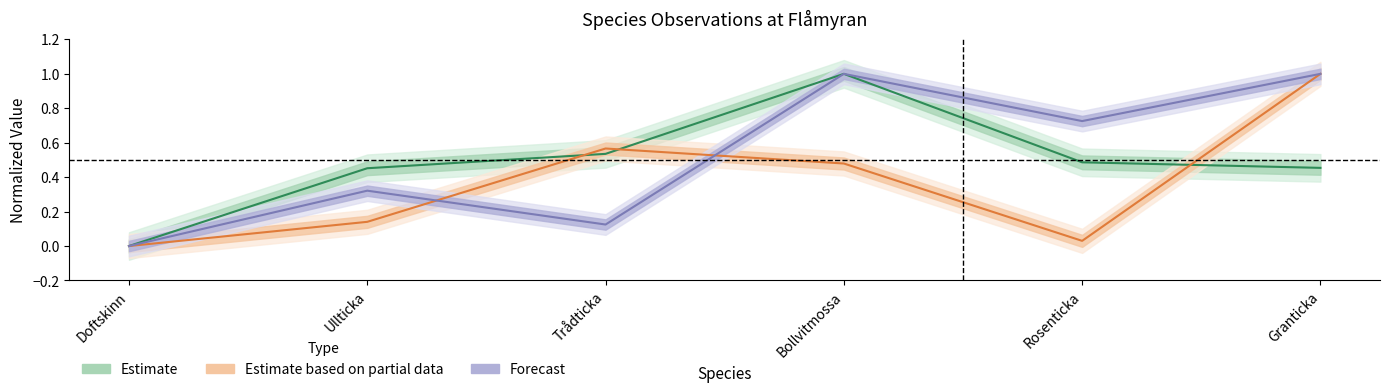

What is the total value across all series at Ullticka?

0.9